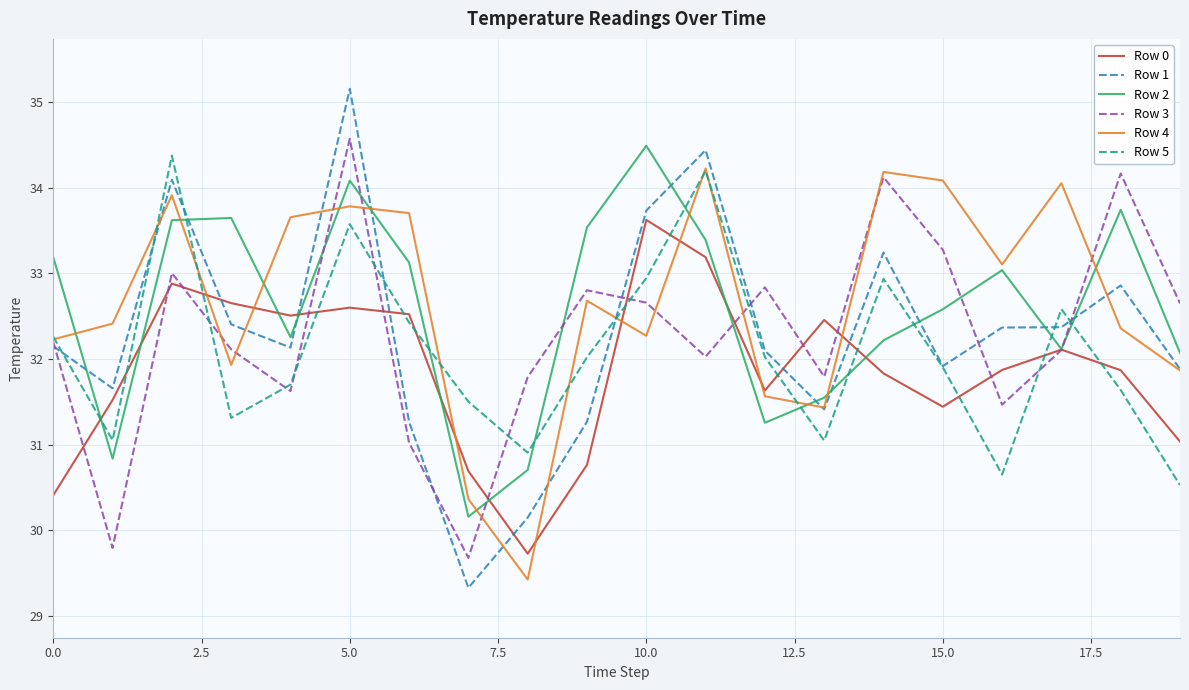

Which series has the widest spread of values?

Row 1